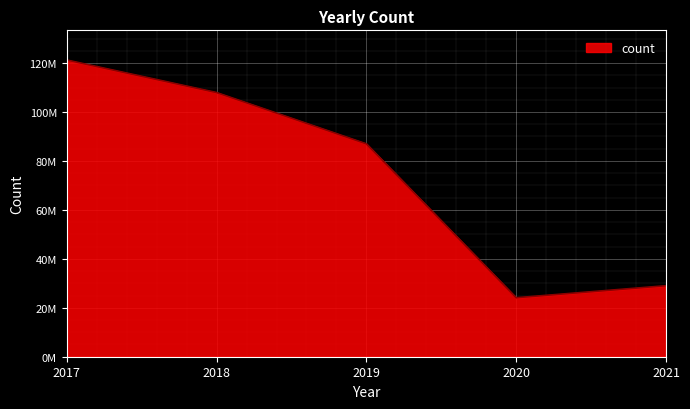

Does the chart display data point markers on the line(s)?

No